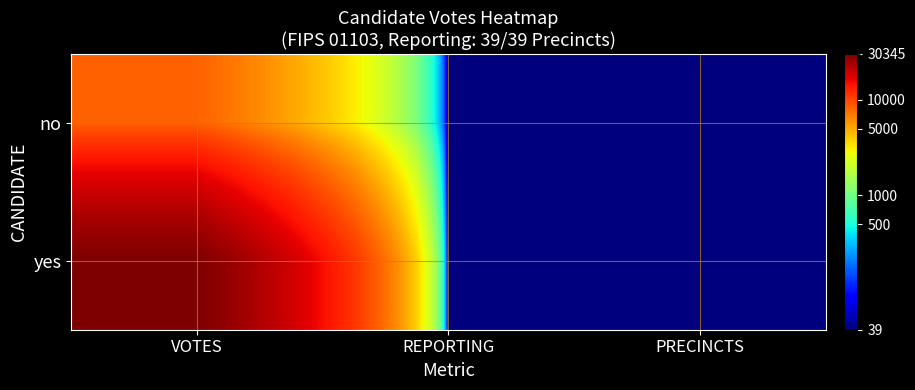

List the series in order of their overall mean, highest first.

yes, no